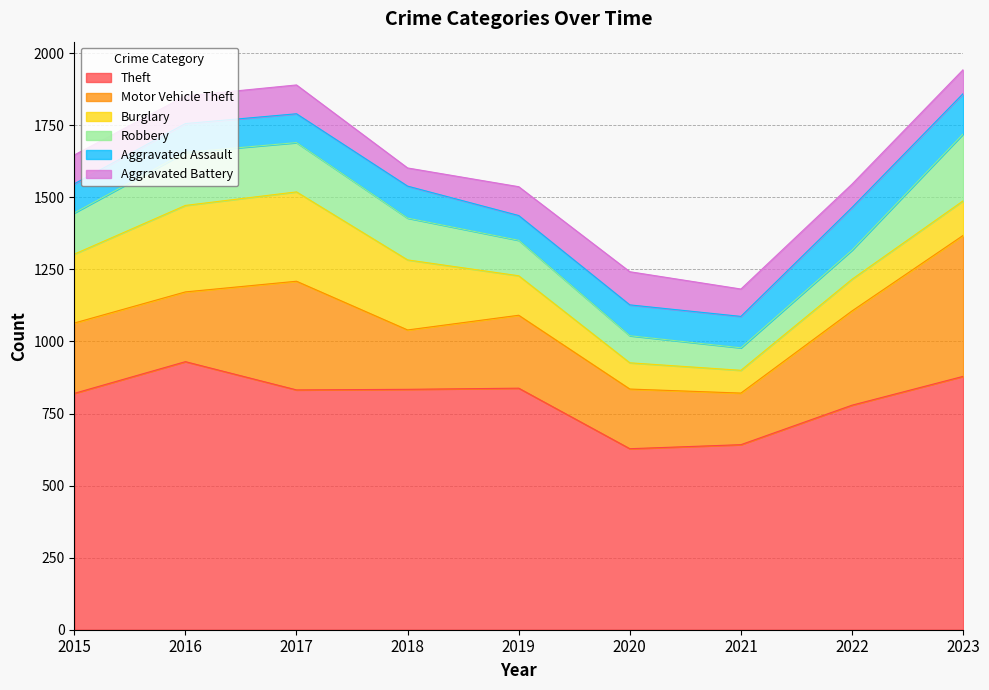

What is the spread (max minus min) of values at 2020?

537